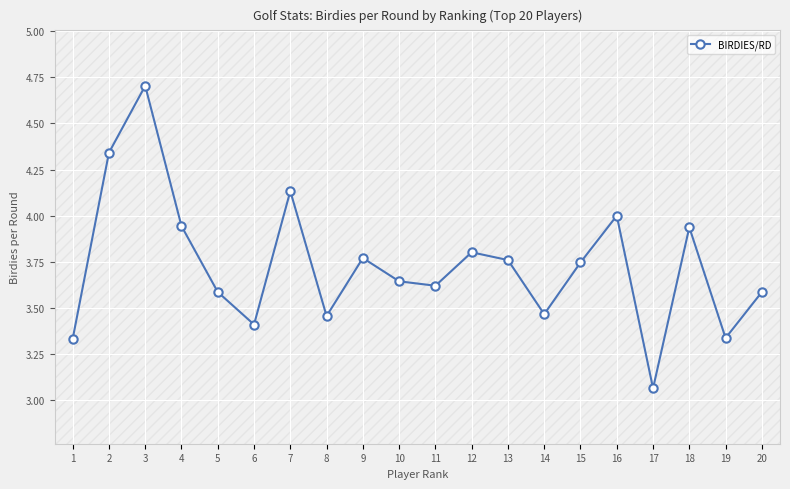

The value at 6 is 3.4. True or false?

True